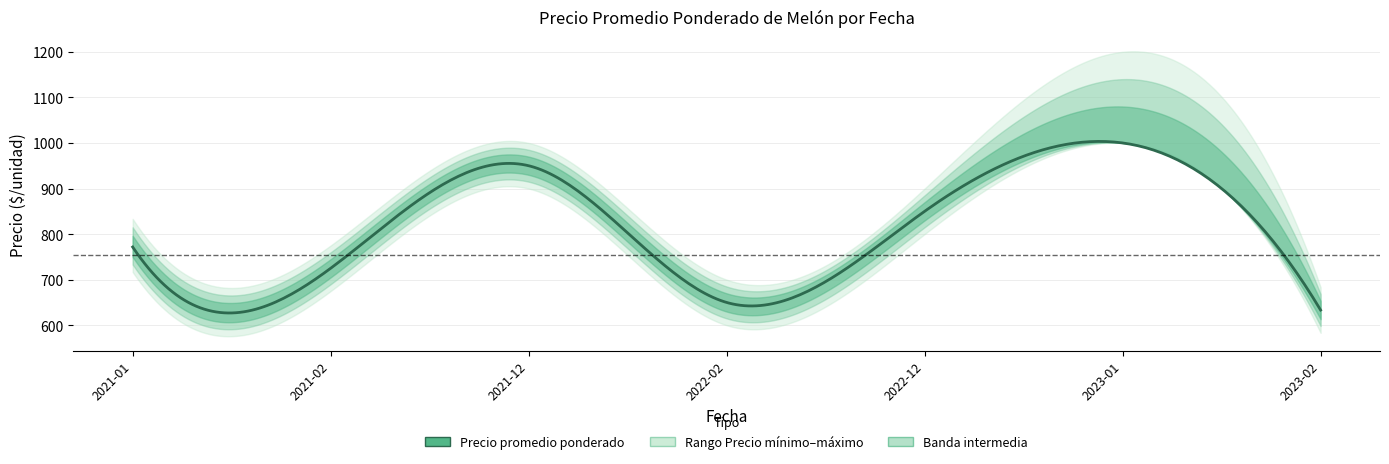

Is it true that Precio $/Kg equals 327.9 at 2021-01?

False